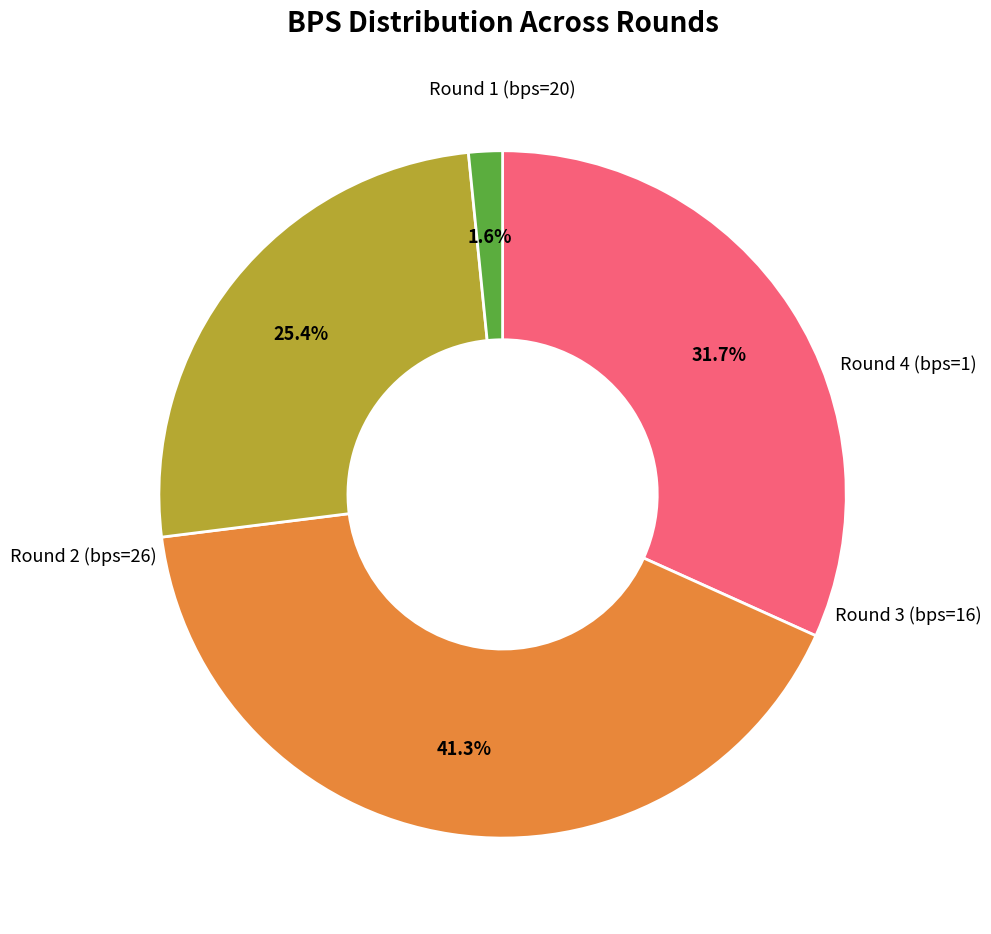

Is there a majority slice in this chart?

No